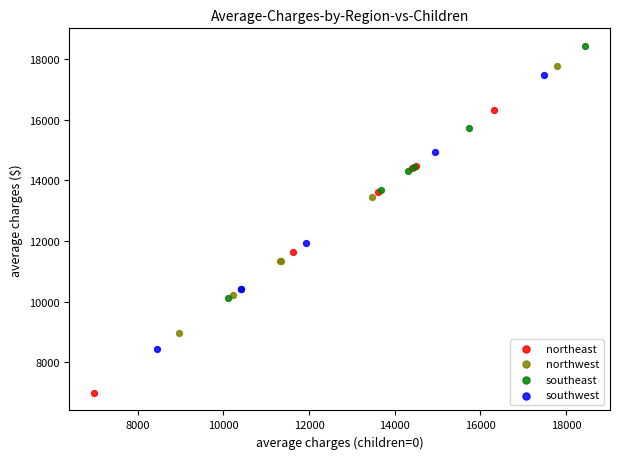

Which series has the widest spread of Y values?

northeast